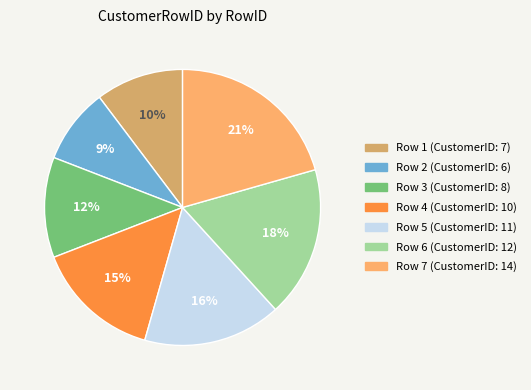

What percentage is the Row 2 slice, to the nearest percent?

9%